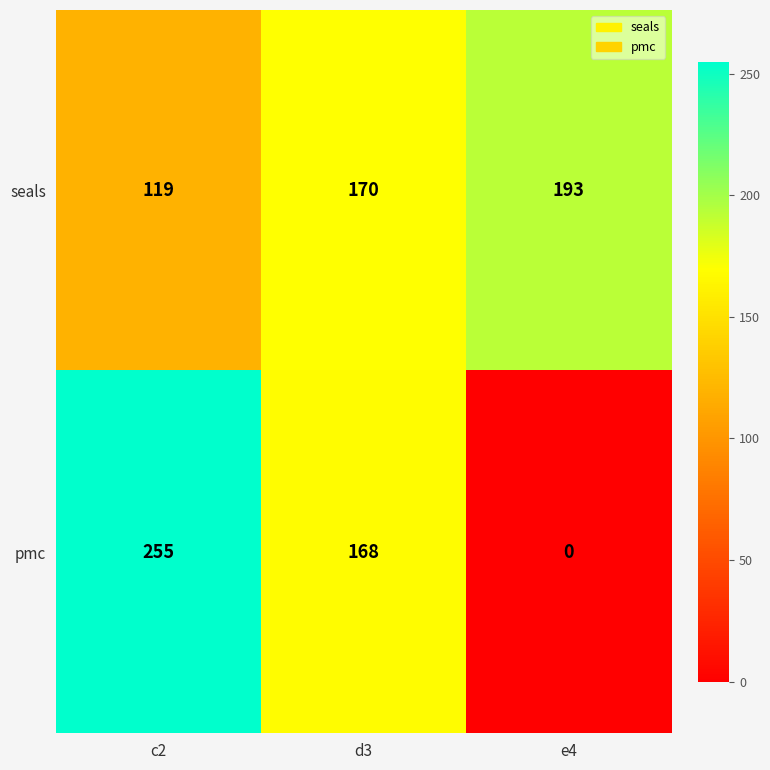

The pmc series shows 252 at d3. True or false?

False